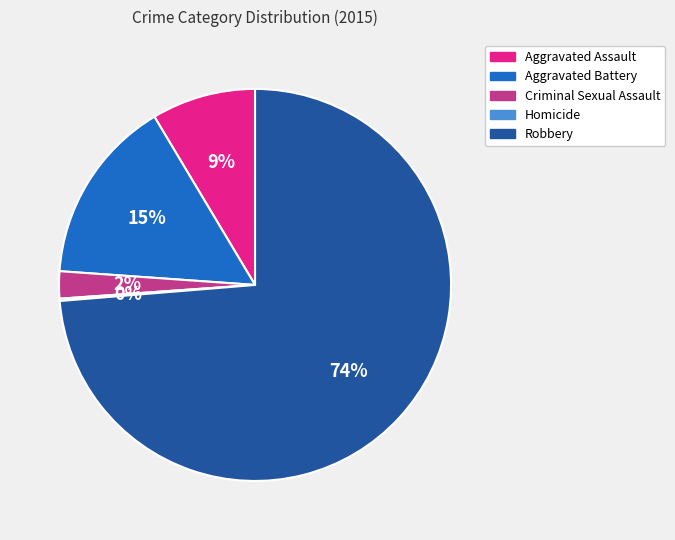

What is the largest slice in the pie chart?

Robbery